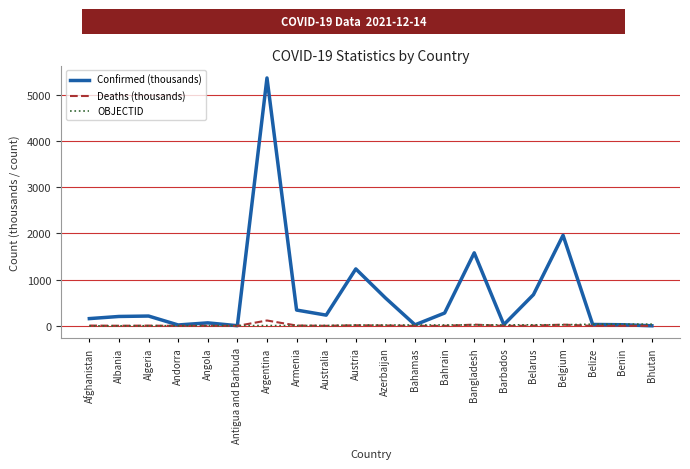

Is it true that Confirmed (thousands) equals 278.1 at Bahrain?

True